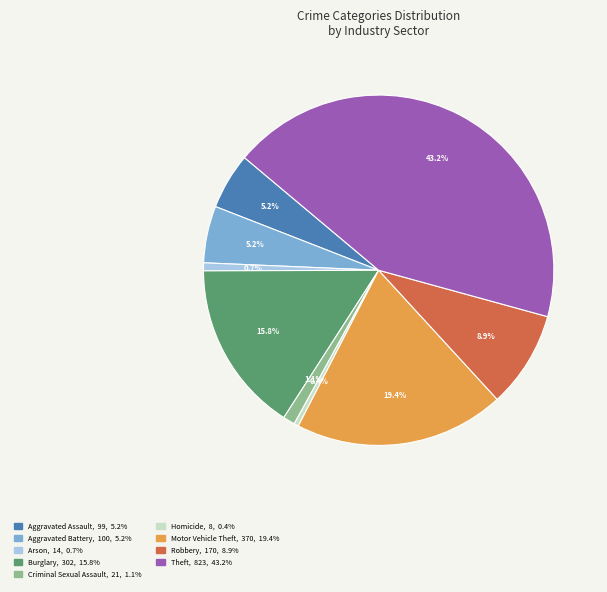

Is it true that Aggravated Assault is 5% of the pie?

True